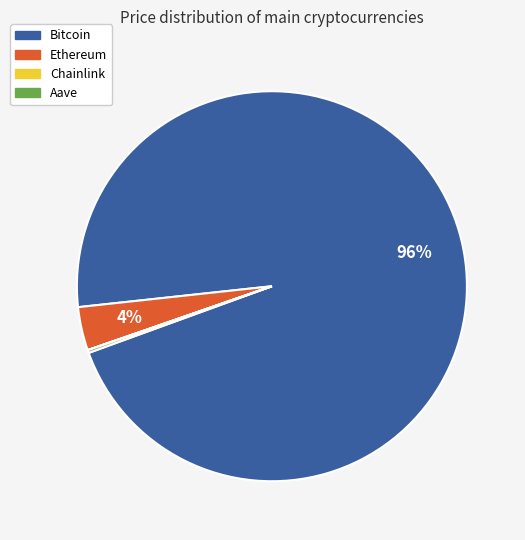

True or false: Ethereum accounts for 12% of the total.

False